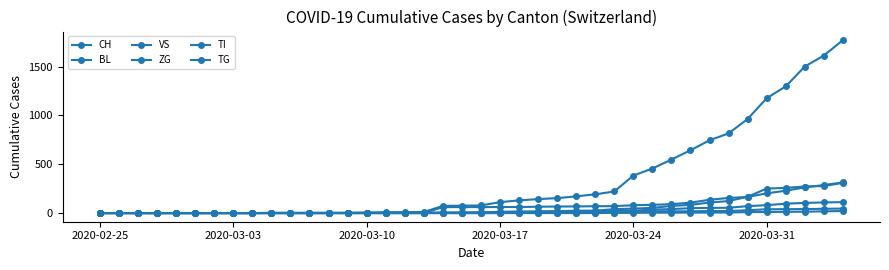

Is this an area chart (filled region under the line)?

No